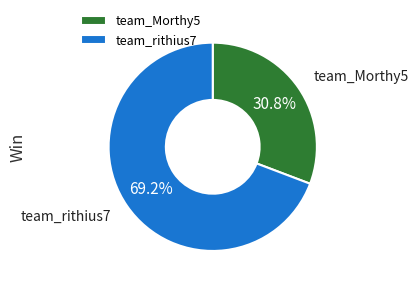

What portion of the pie excludes team_Morthy5?

69.2%